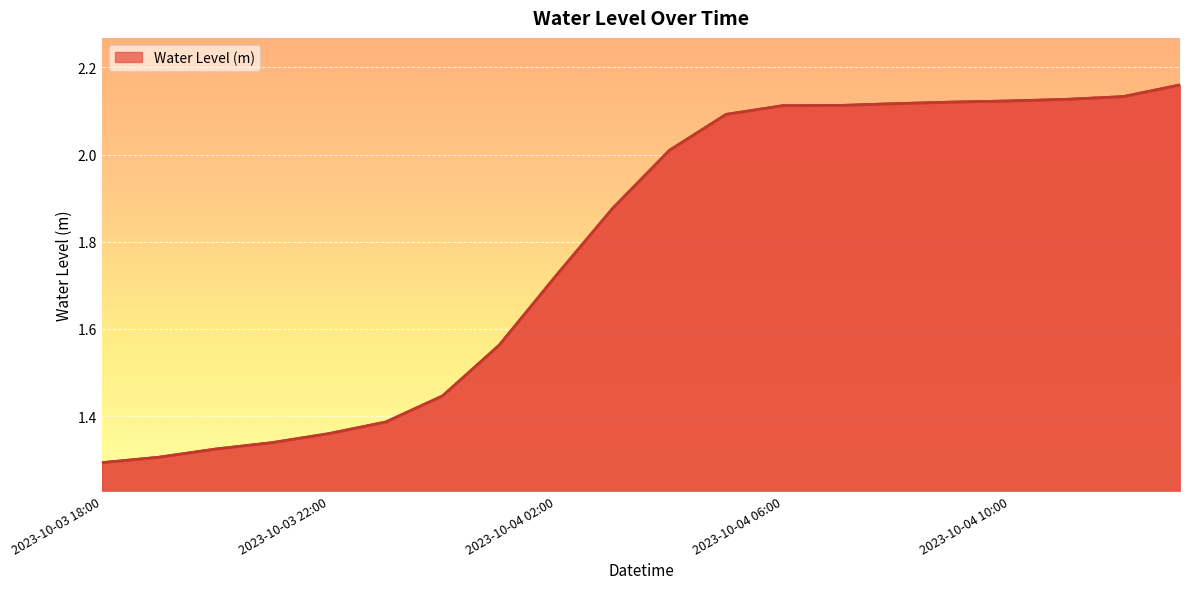

What is the average value?

1.8